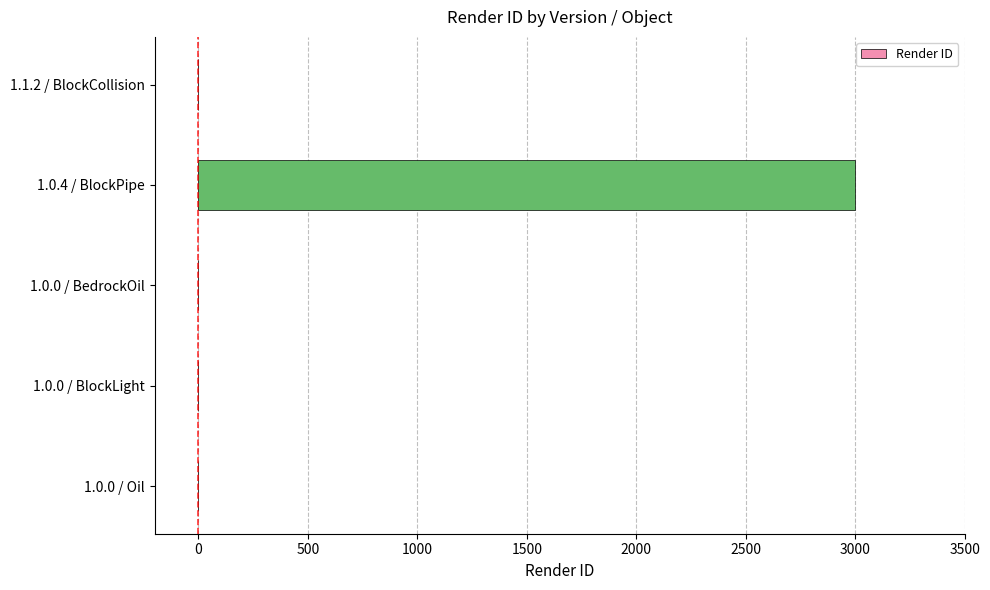

At which category does the chart reach its peak across all series?

1.0.4 / BlockPipe